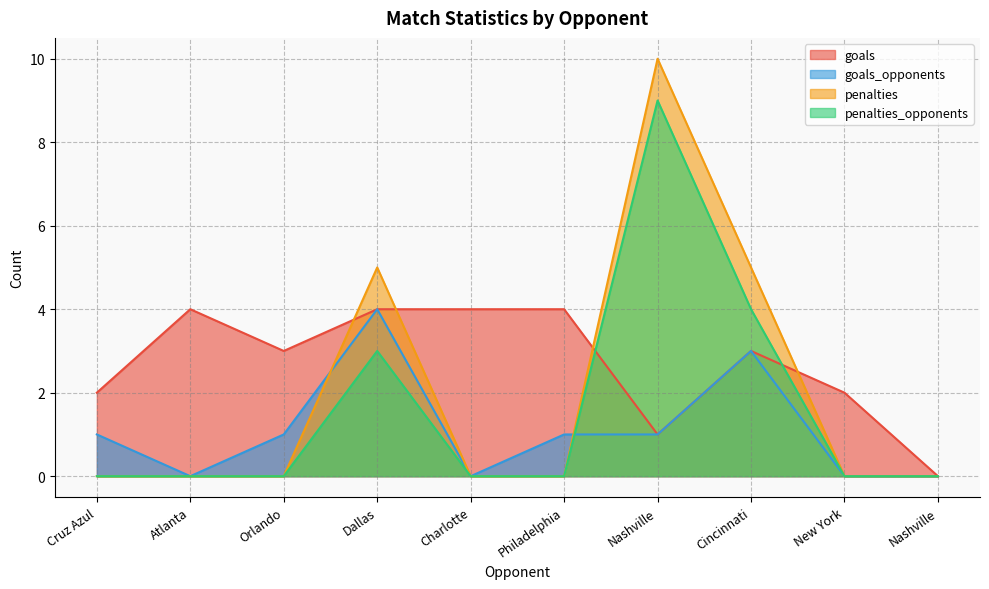

Which category has the lowest value in the goals series?

Nashville